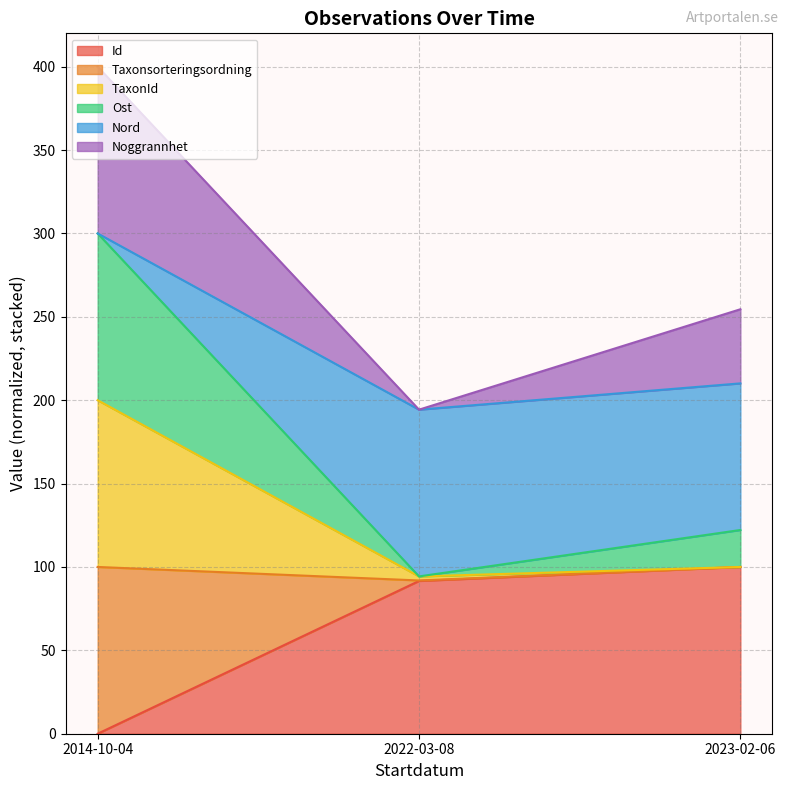

What is the total value across all series at 2014-10-04?

400.0